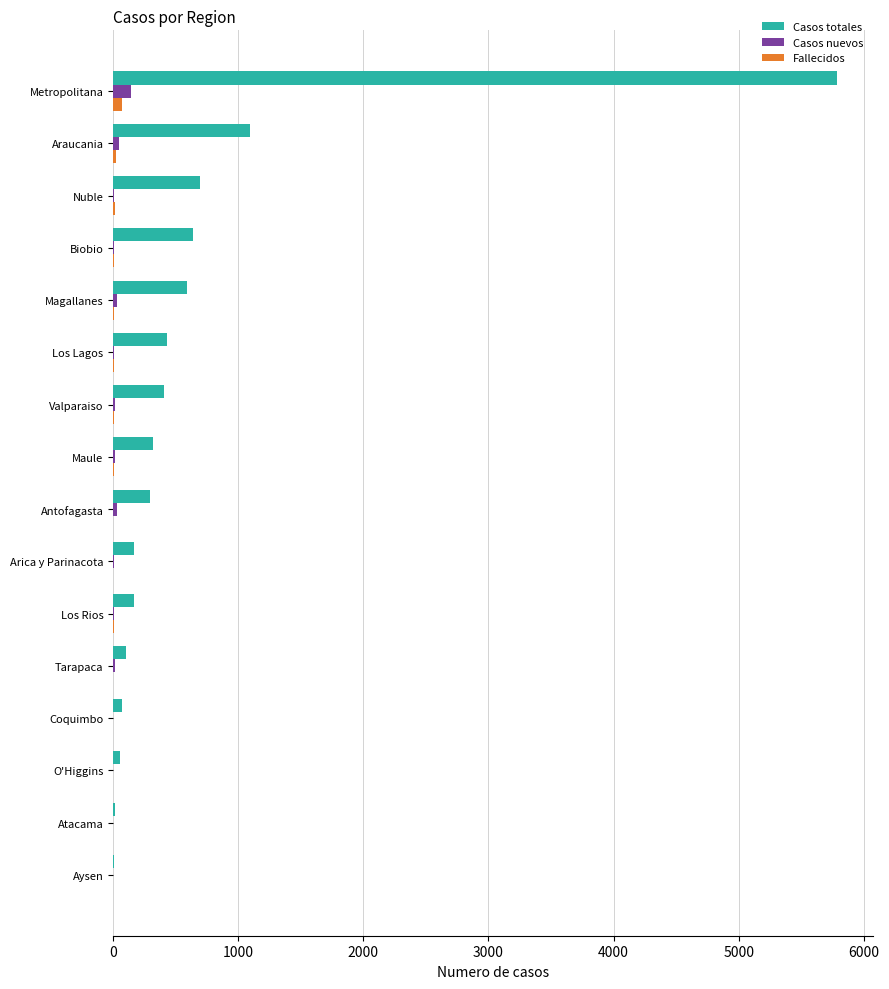

Which series has the largest total across all categories?

Casos totales